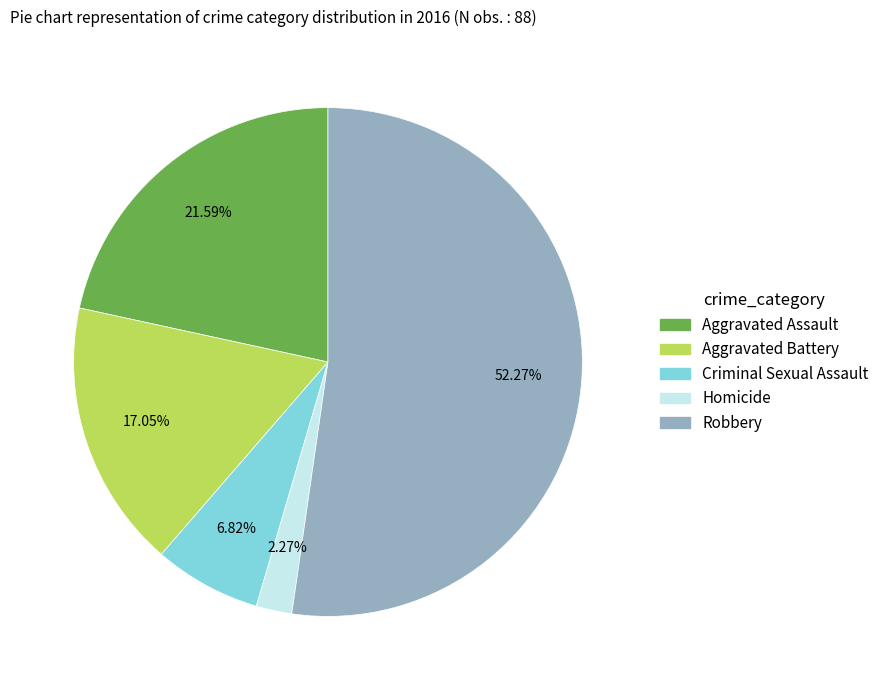

What is the ratio of the value at Aggravated Assault to the value at Robbery?

0.4